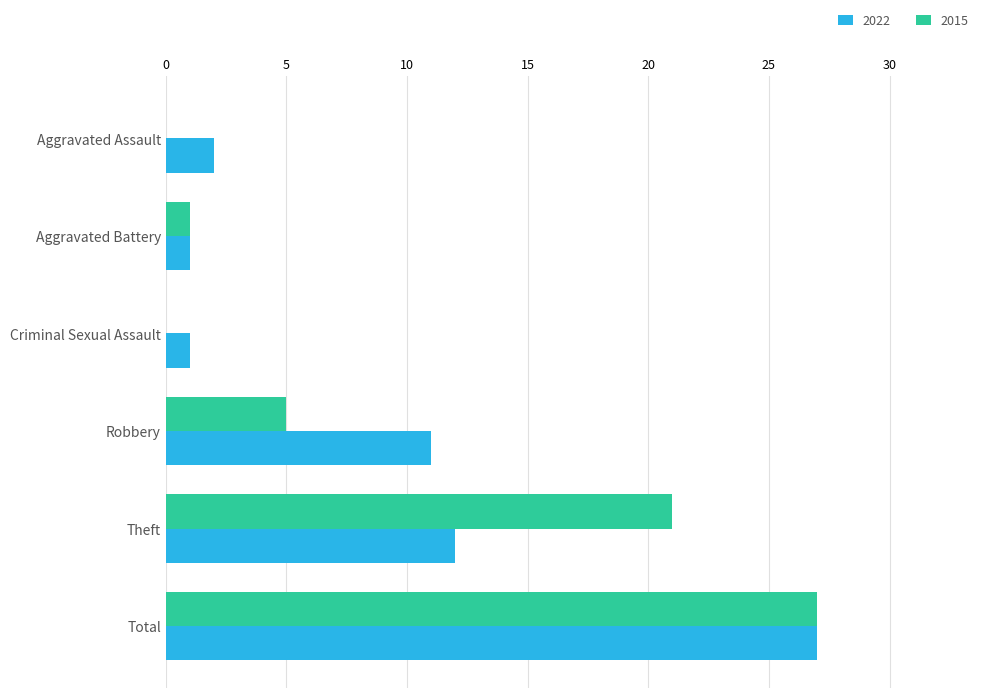

How many distinct data groups are displayed?

2